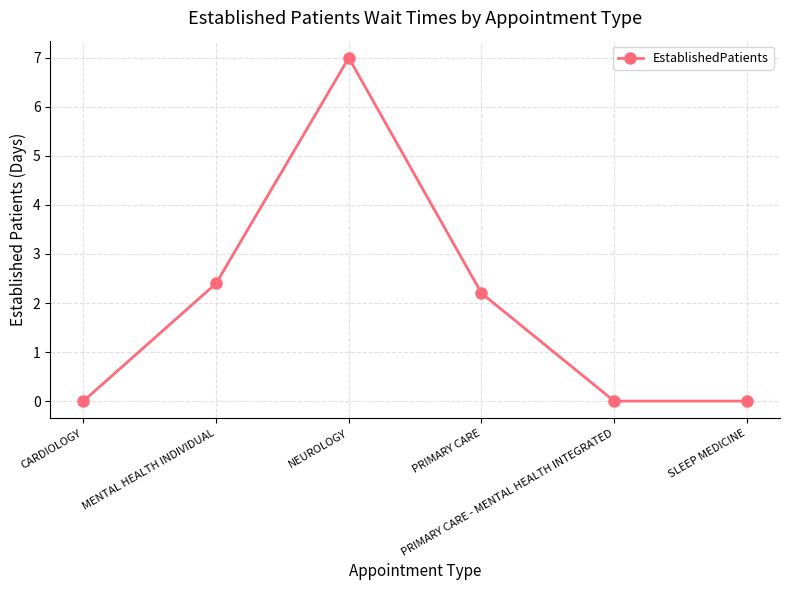

What is the difference between the maximum and minimum values?

7.0